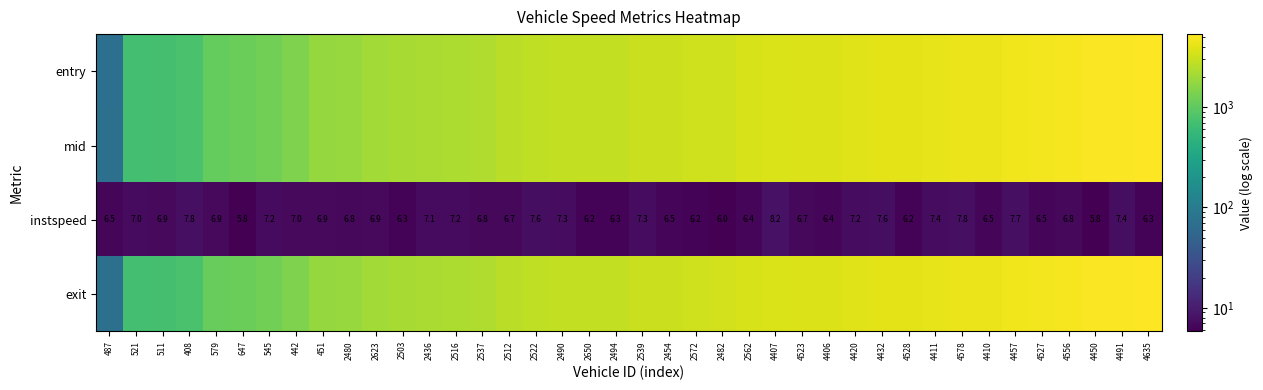

Where does the instspeed series first go above 6?

487